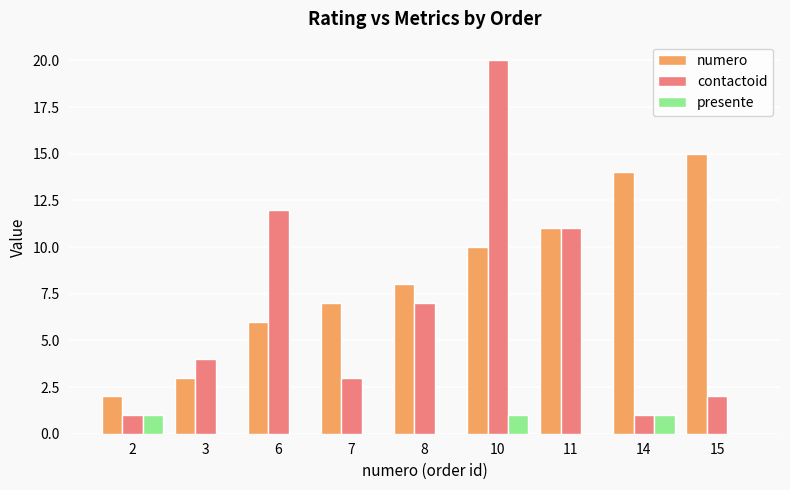

The numero series shows 3 at 7. True or false?

False